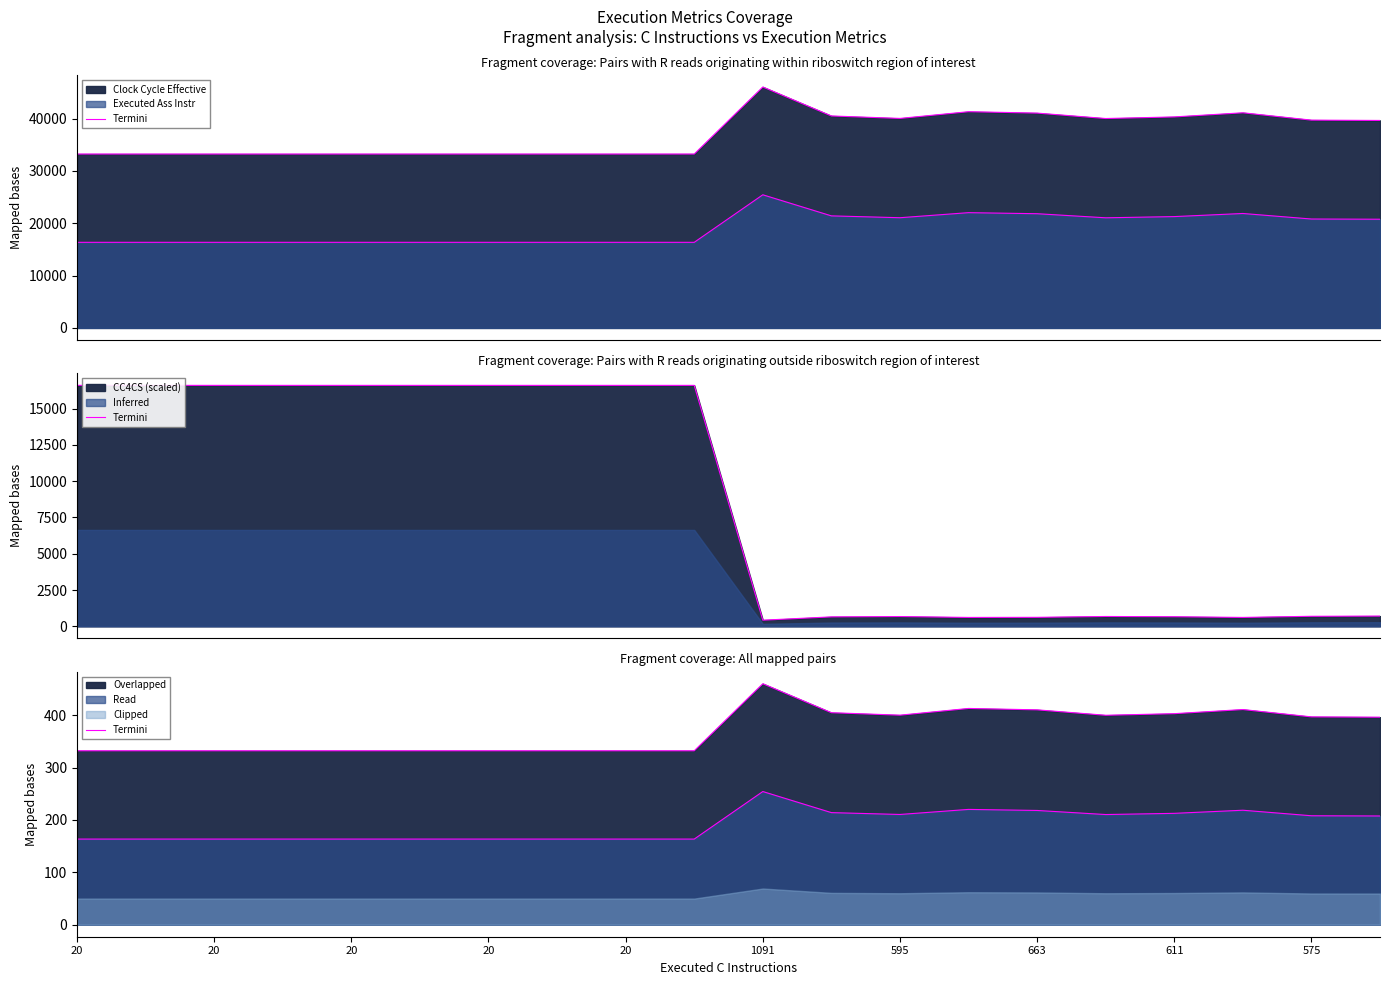

Where is the first local minimum?

595